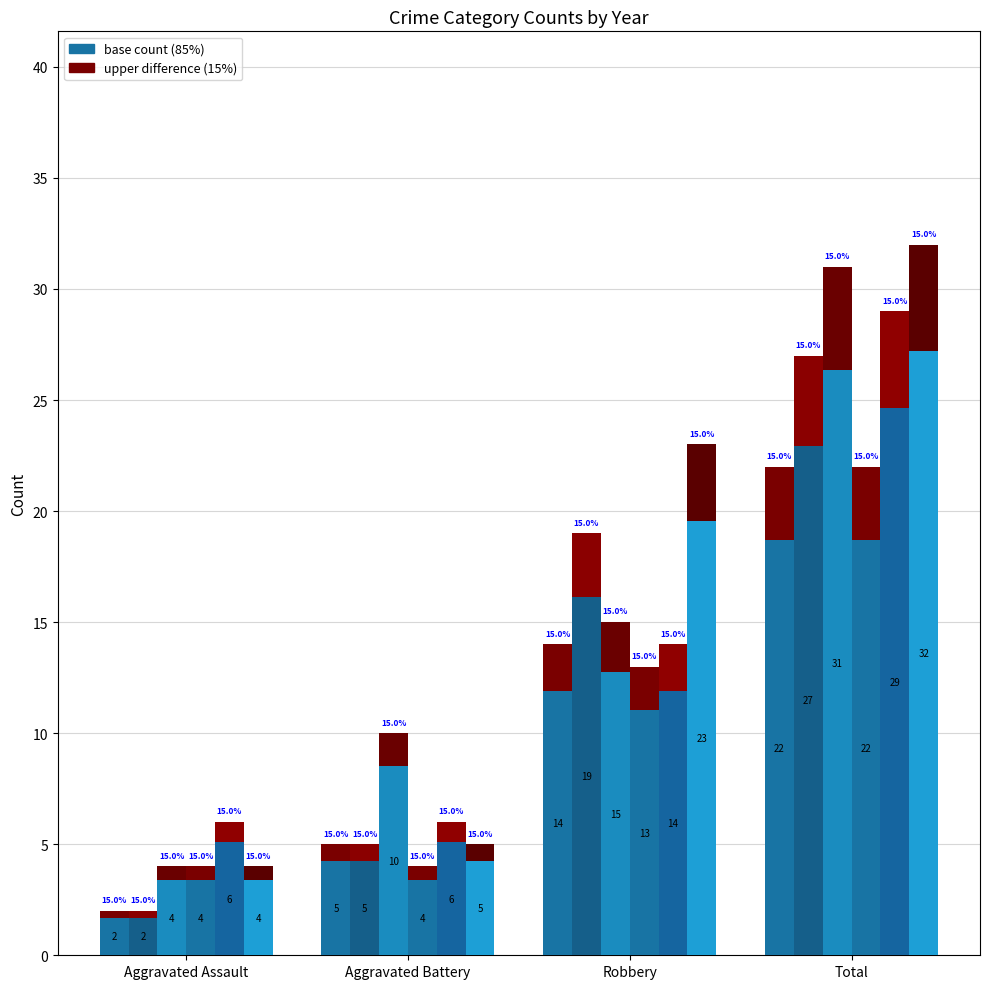

At how many categories does at least one series exceed 14?

2